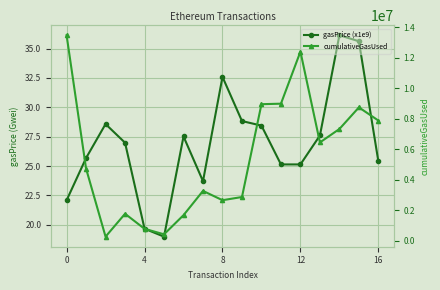

What is the label of the 6th point from the right?

11